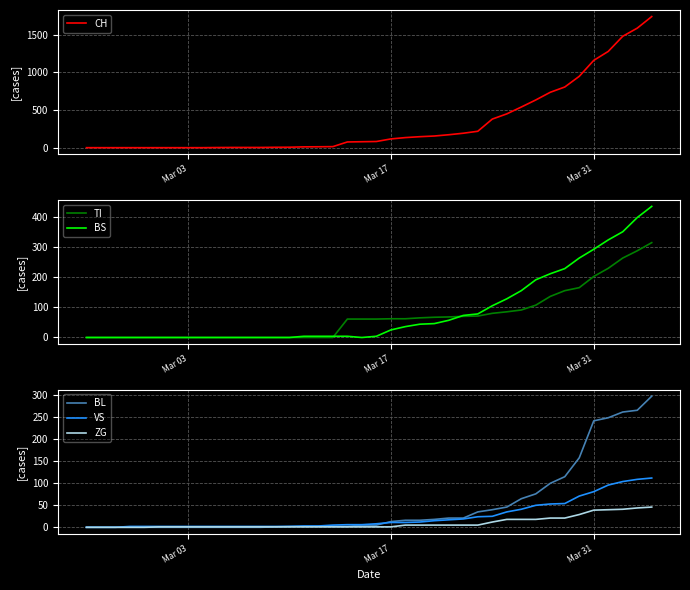

What is the average value of the TI series?

69